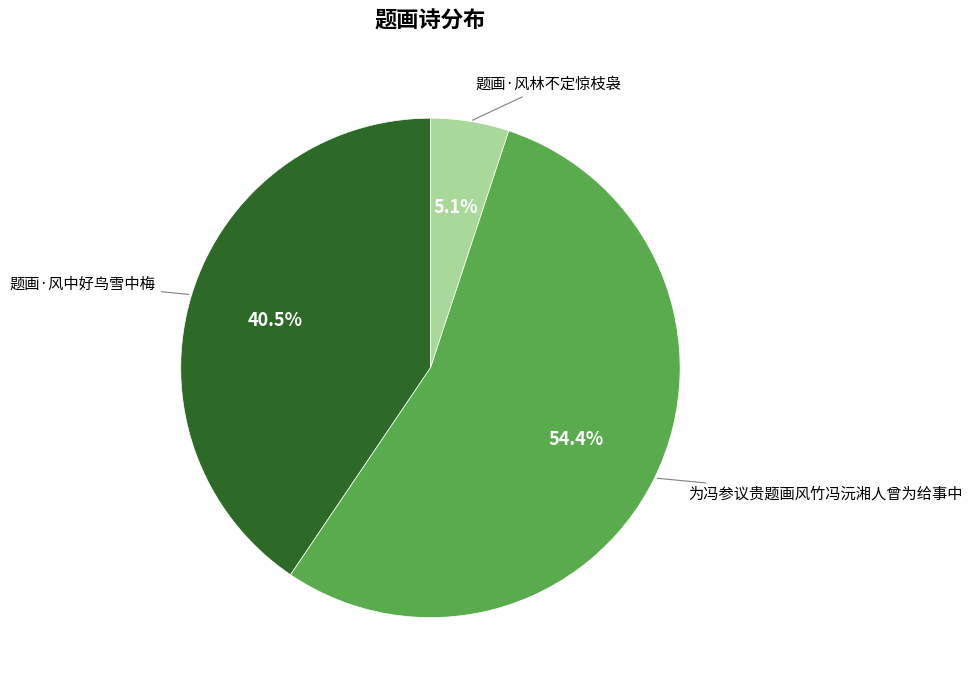

Is there any slice that represents more than half of the pie?

Yes